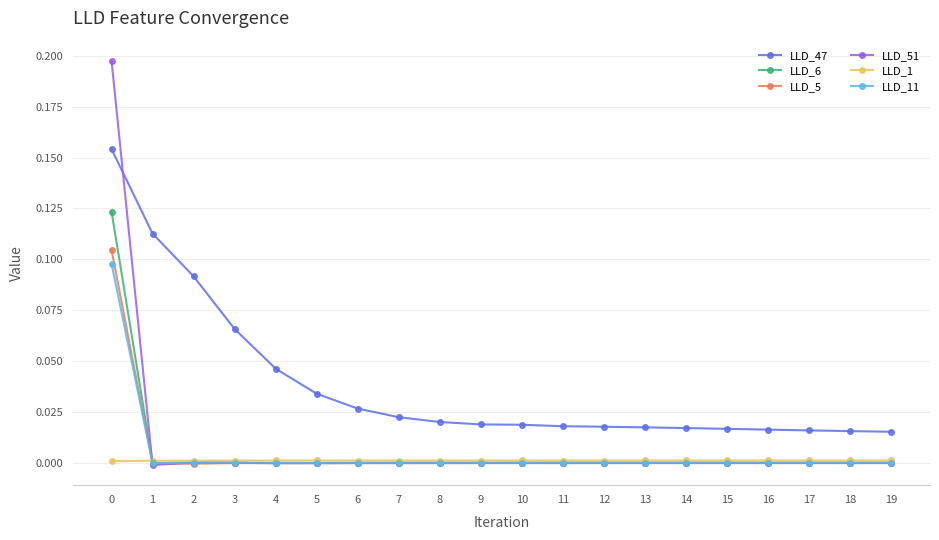

True or false: LLD_51 has more than 1 interior local peaks.

True